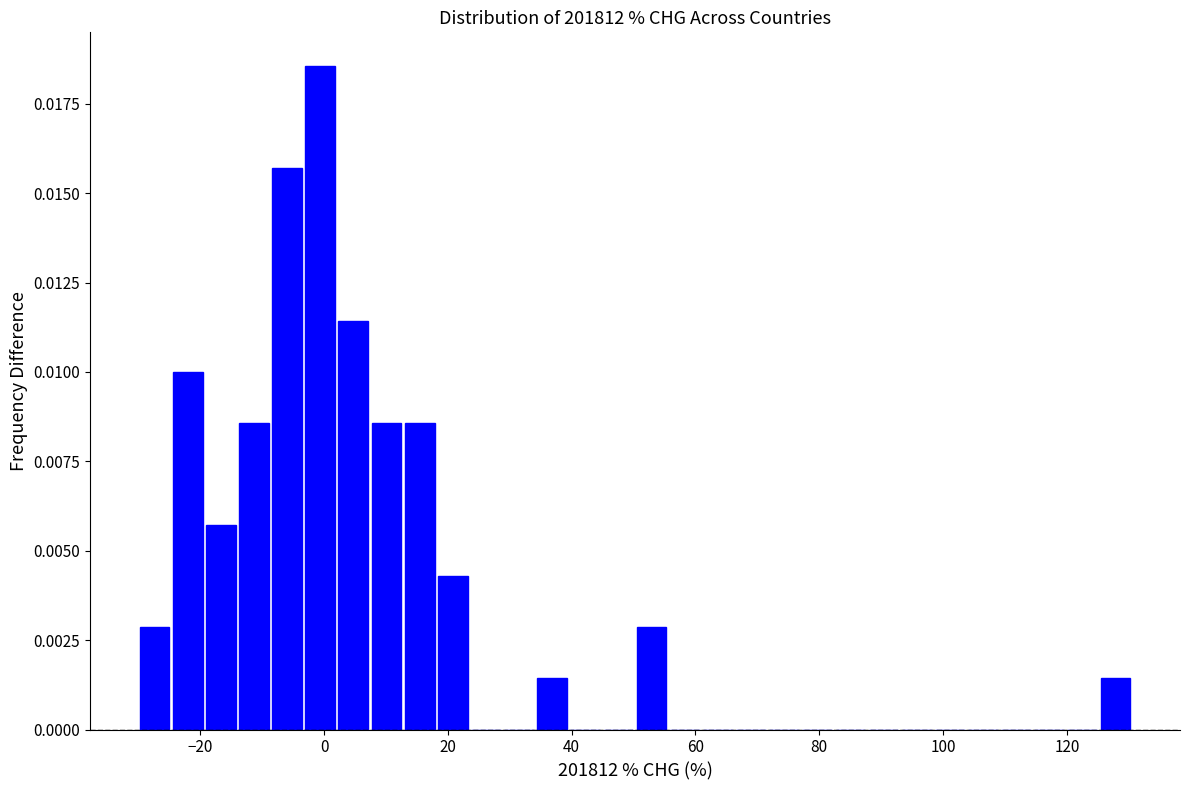

Around what value on the x-axis is the tallest bar? Give the approximate position of its centre, as read against the axis.

0